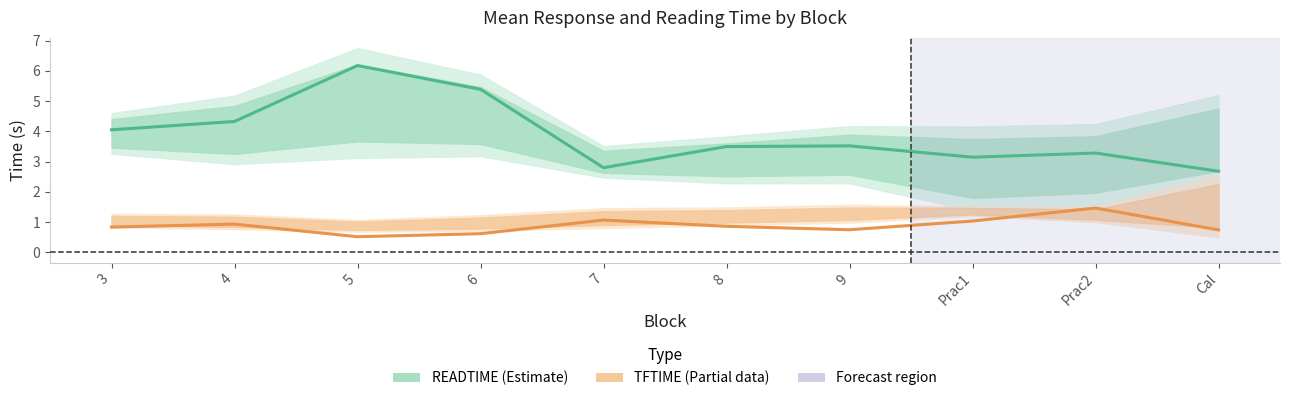

What is the label of the 5th point from the right?

8